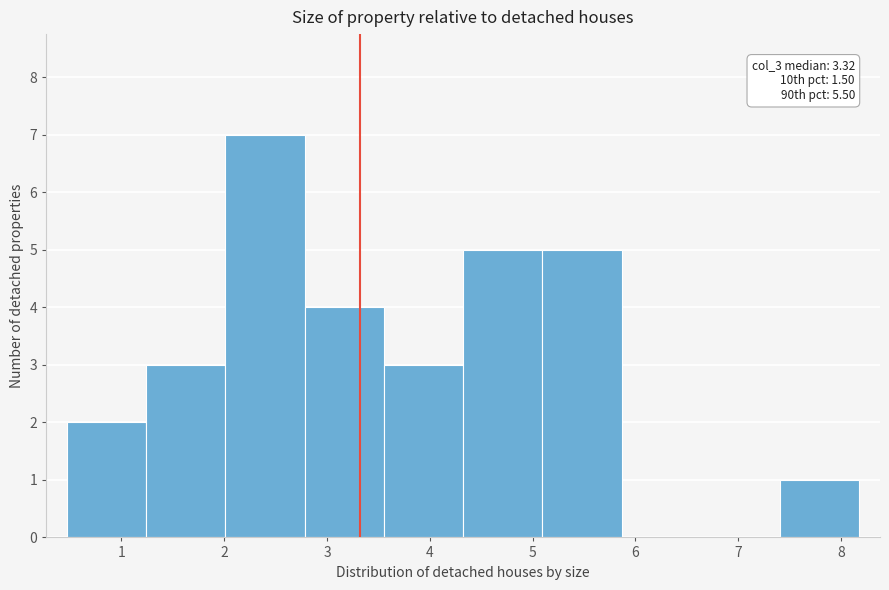

Which range on the x-axis has the tallest bar?

2.0 to 2.8